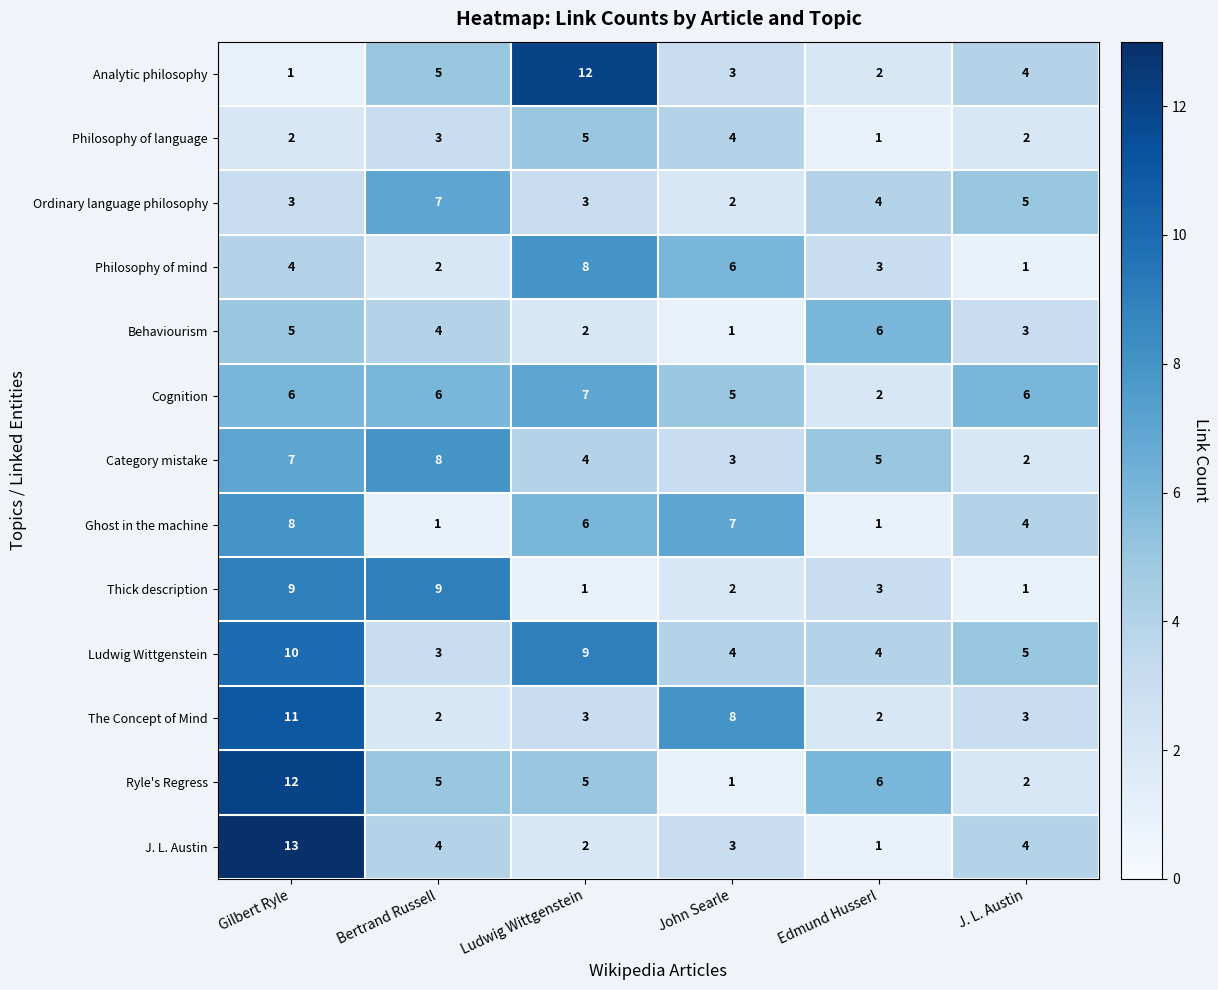

Which series changed the most between Ludwig Wittgenstein and J. L. Austin?

Analytic philosophy